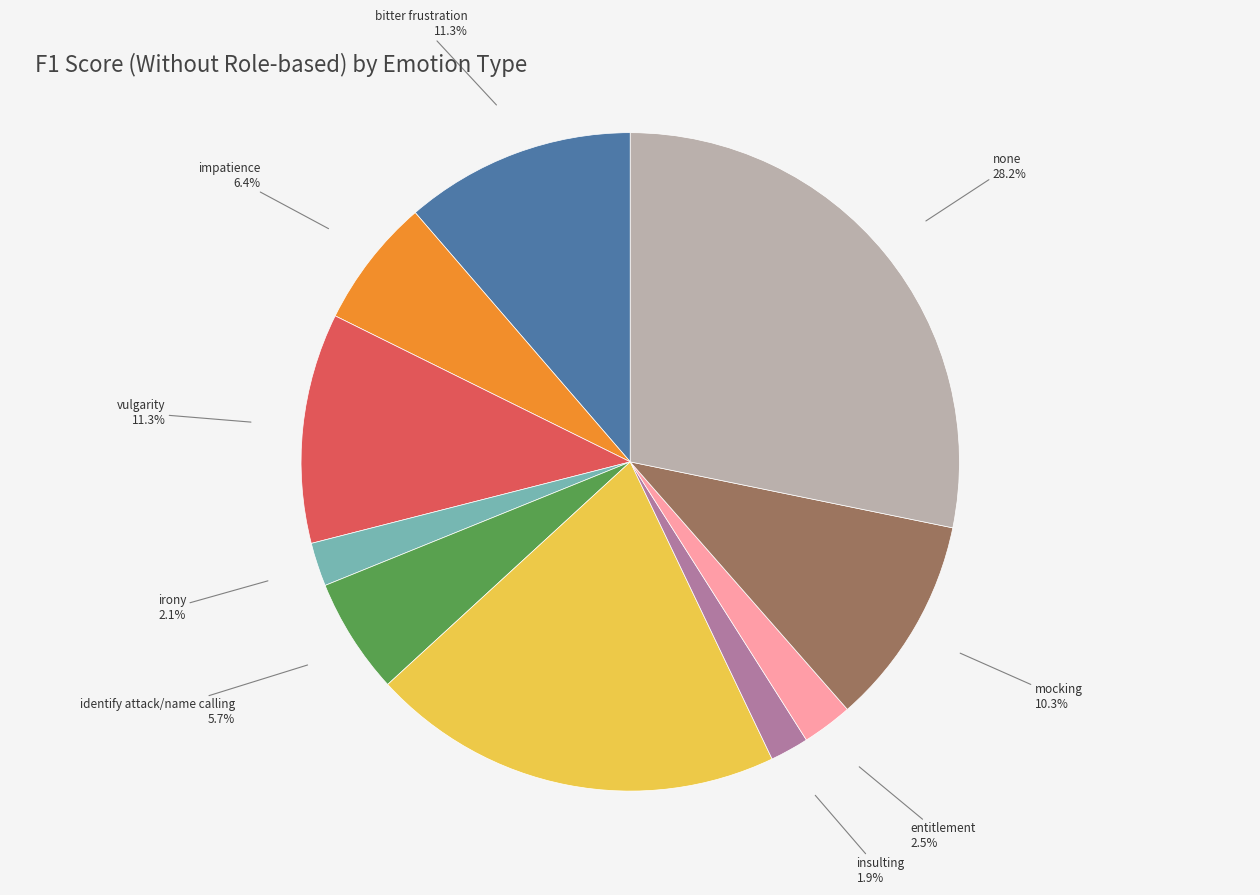

Count the number of slices in the pie.

10